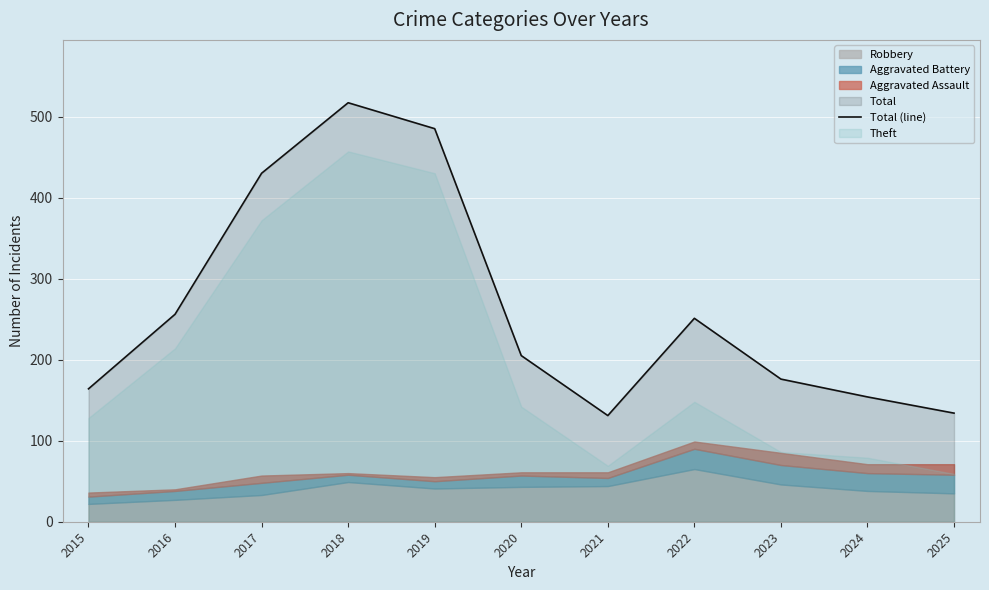

At which category does the chart reach its peak across all series?

2018